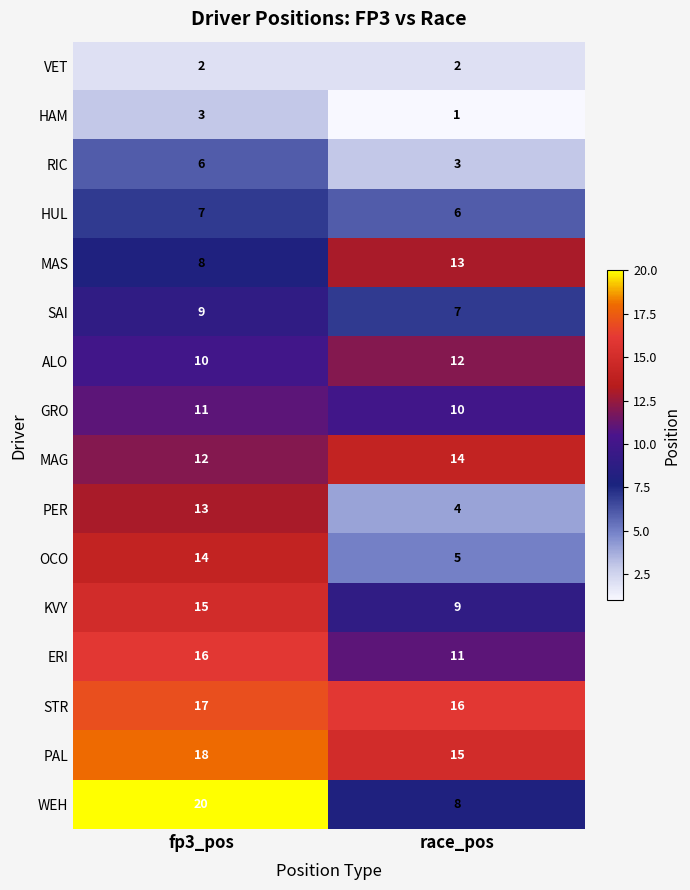

Rank the series at fp3_pos from highest to lowest value.

WEH, PAL, STR, ERI, KVY, OCO, PER, MAG, GRO, ALO, SAI, MAS, HUL, RIC, HAM, VET